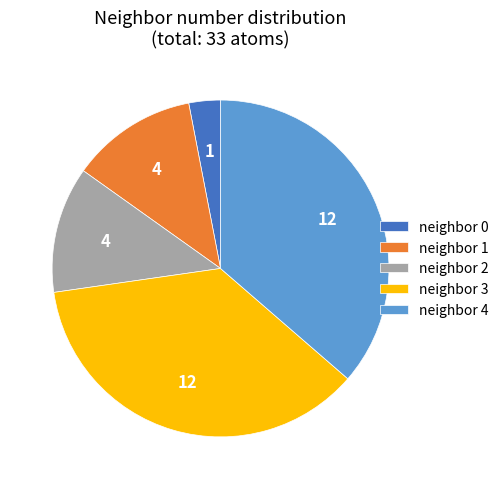

True or false: neighbor 1 accounts for 20% of the total.

False